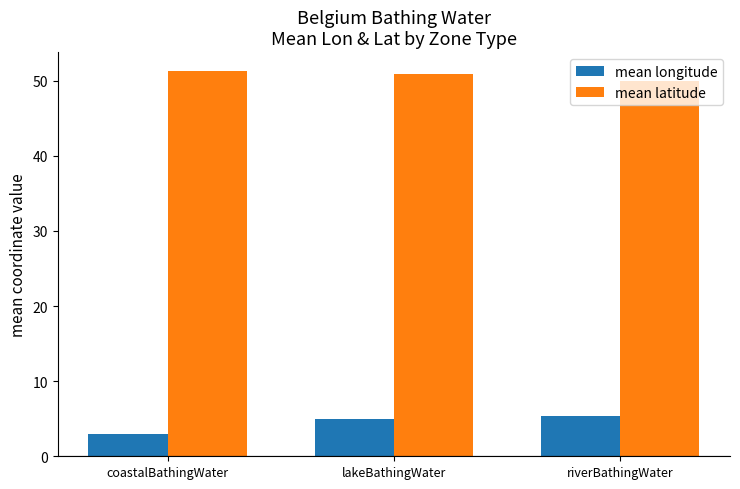

At which label does mean longitude reach its minimum?

coastalBathingWater